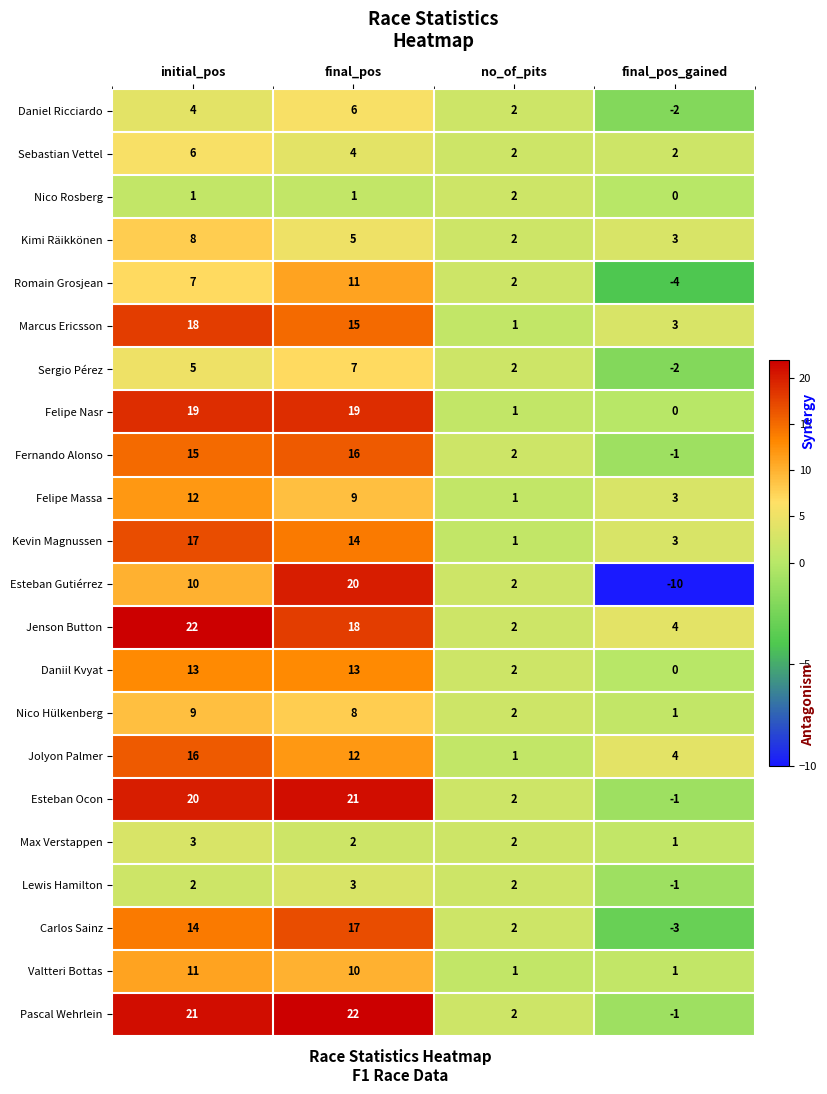

List the labels in order of Sergio Pérez value, smallest first.

final_pos_gained, no_of_pits, initial_pos, final_pos